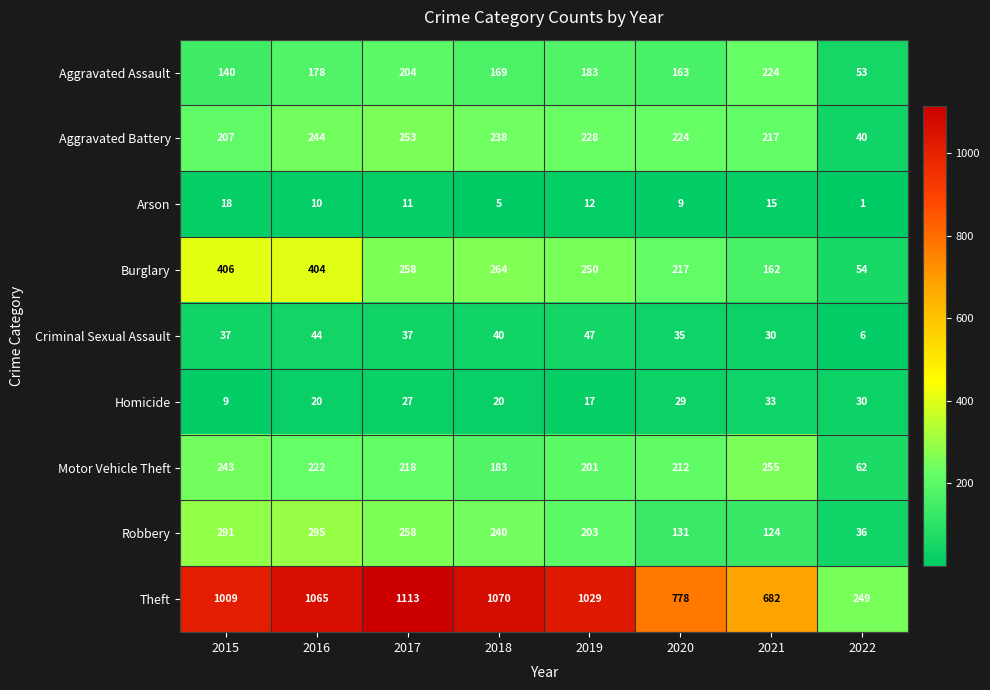

What is the approximate value of Homicide at 2020, to the nearest 5?

30